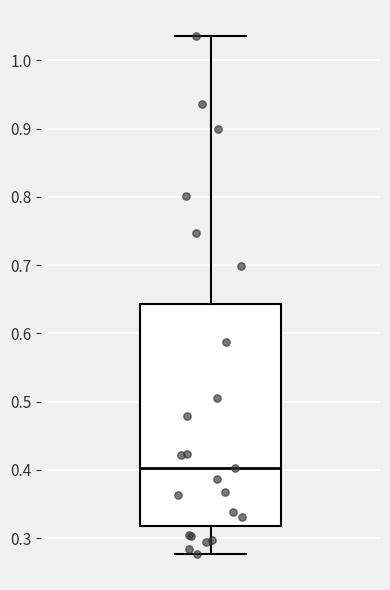

Transcribe this box plot: give where the median line is, the range the box spans, and where the two whiskers end, as read against the y-axis. The values are not printed on the chart, so give them approximately, as read against the axis.

median 0.40, box 0.32 to 0.64, whiskers 0.28 to 1.04